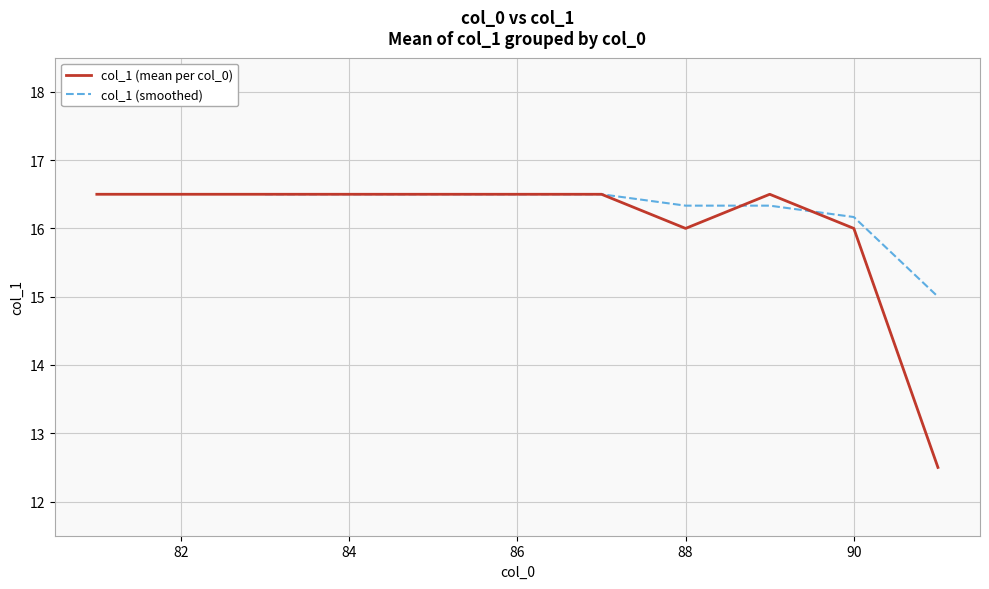

True or false: col_1 (mean per col_0) has a value of 9.0 at 86.

False